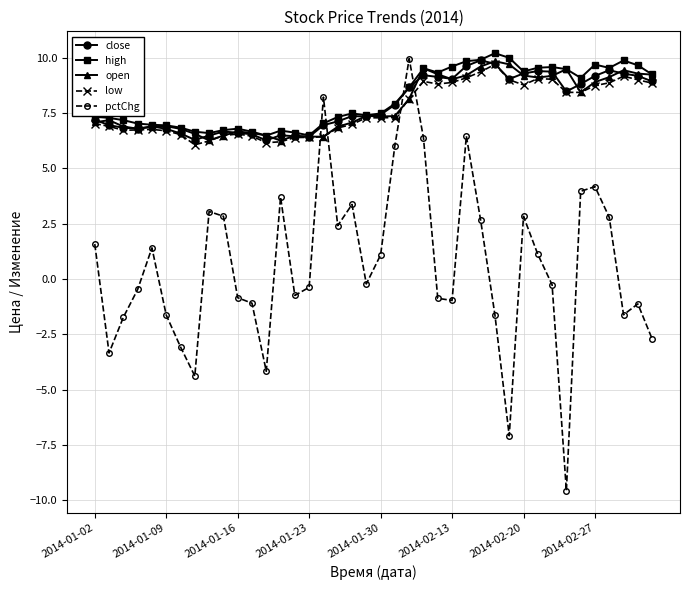

At how many categories does at least one series exceed 2?

40